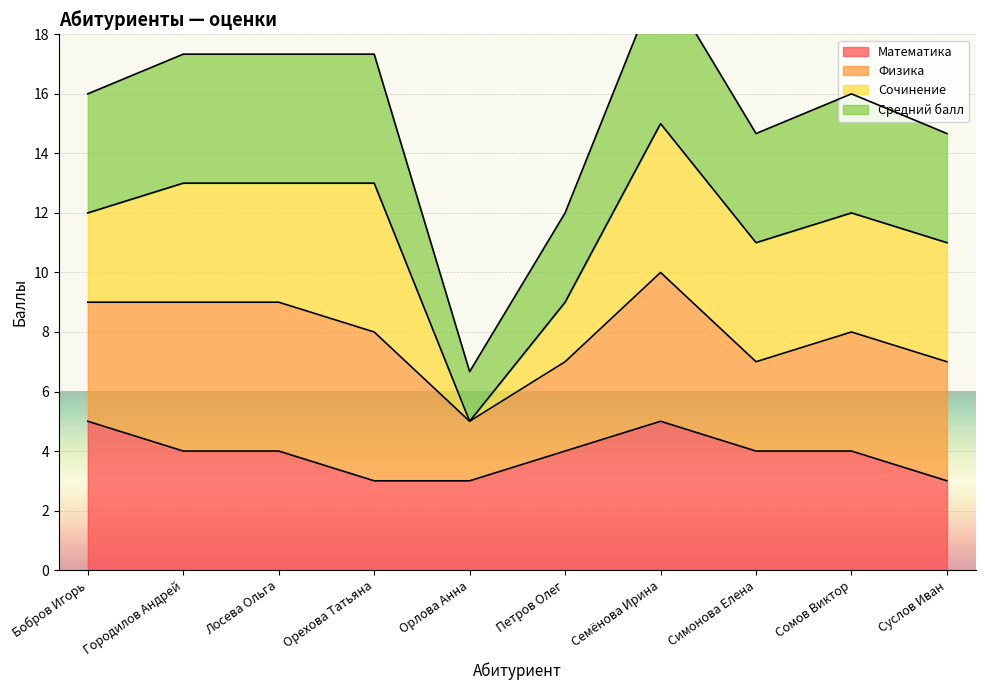

The Математика series shows 2 at Симонова Елена. True or false?

False